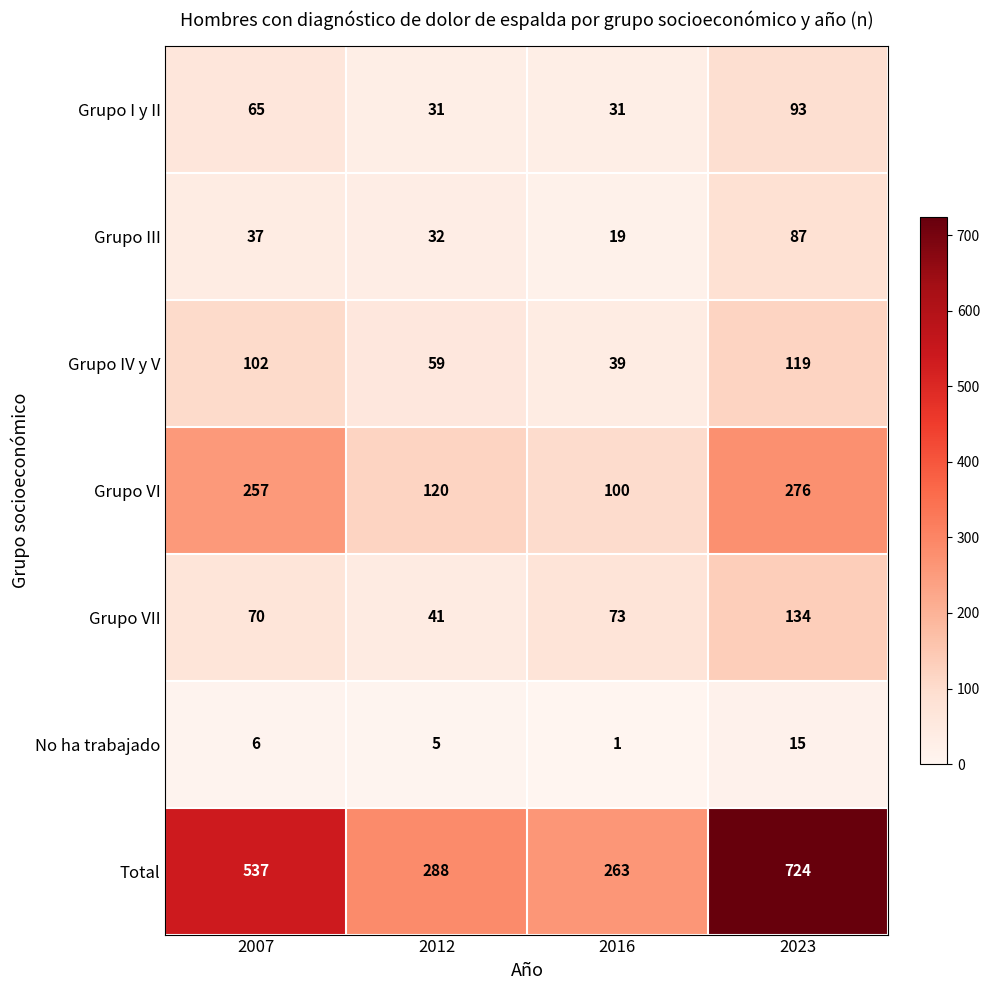

What is the total value across all series at 2012?

576